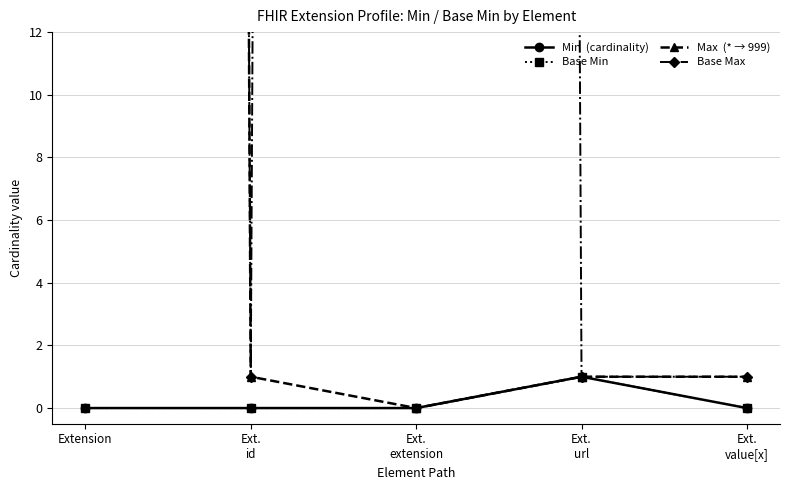

How many values in Base Min are above zero?

1